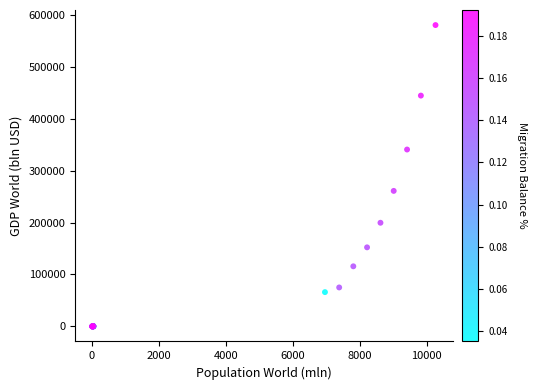

What Y value in the scatter plot is closest to 290215?

261001.6